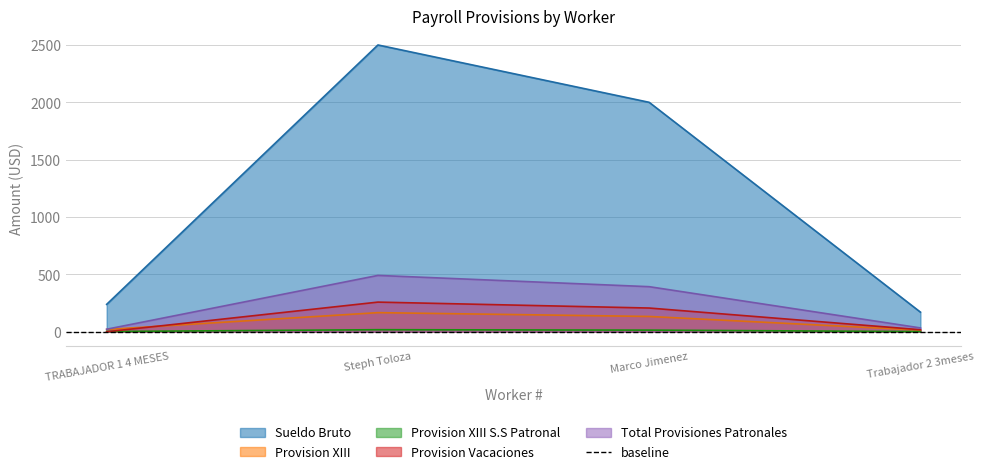

What are all the series names shown in the legend?

Sueldo Bruto, Provision XIII, Provision XIII S.S Patronal, Provision Vacaciones, Total Provisiones Patronales